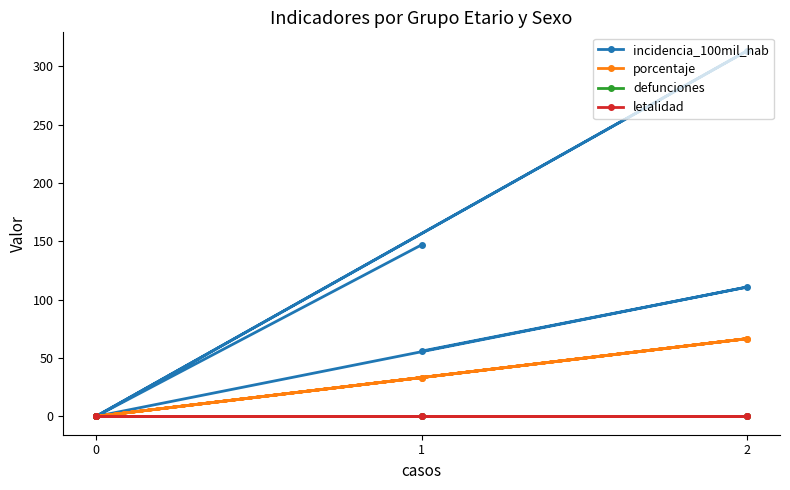

Which series has the largest total across all categories?

incidencia_100mil_hab